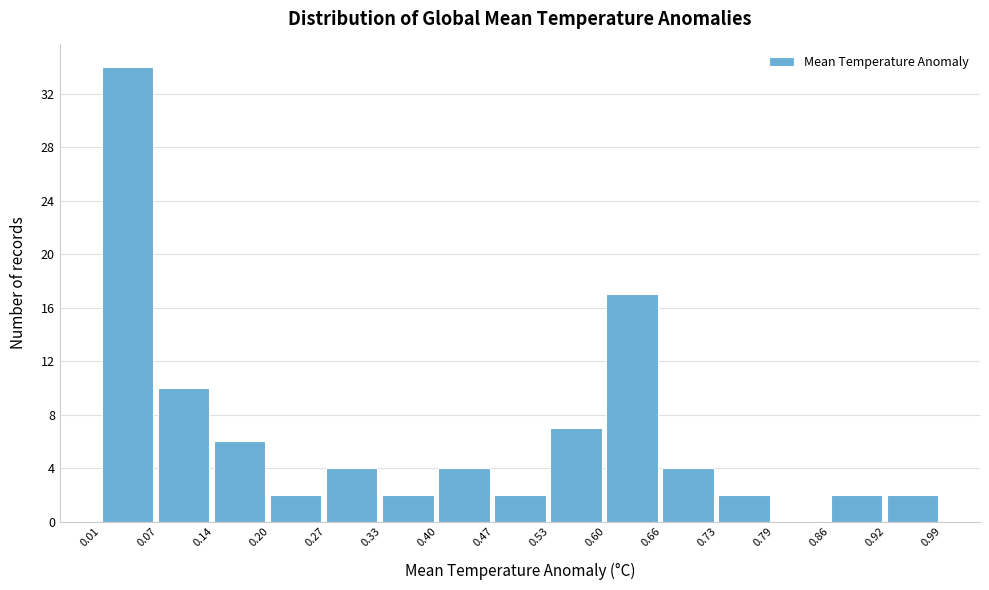

Over which range of the x-axis is the bar tallest?

0.01 to 0.07